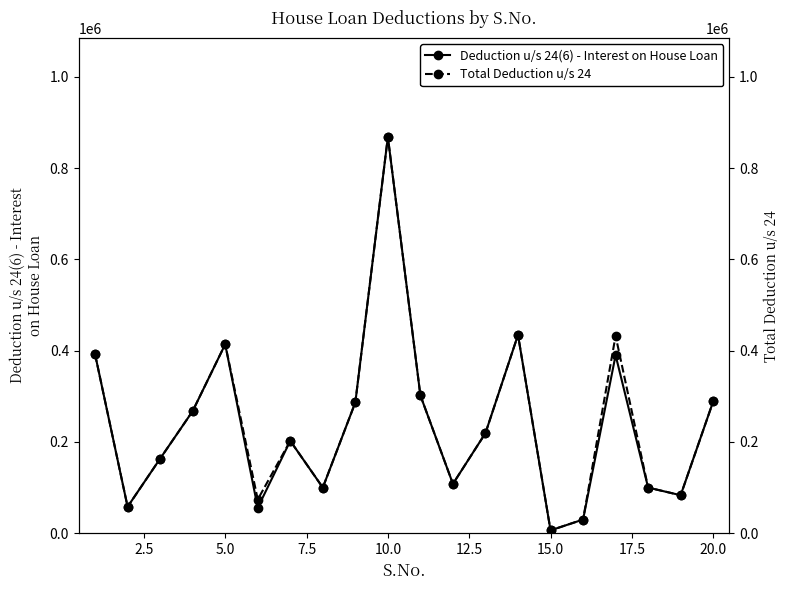

The value of Deduction u/s 24(6) - Interest on House Loan at 10.0 is 261004. True or false?

False